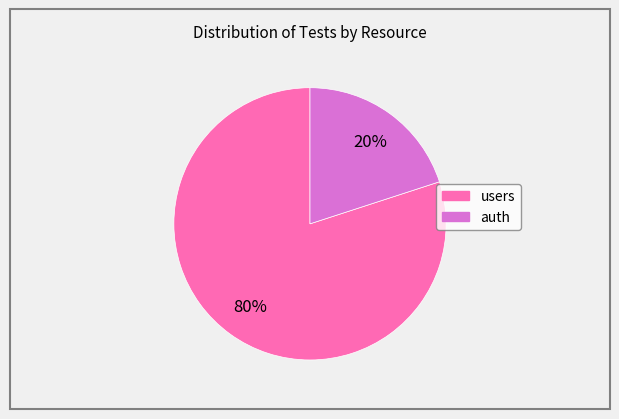

How many segments does this pie chart have?

2